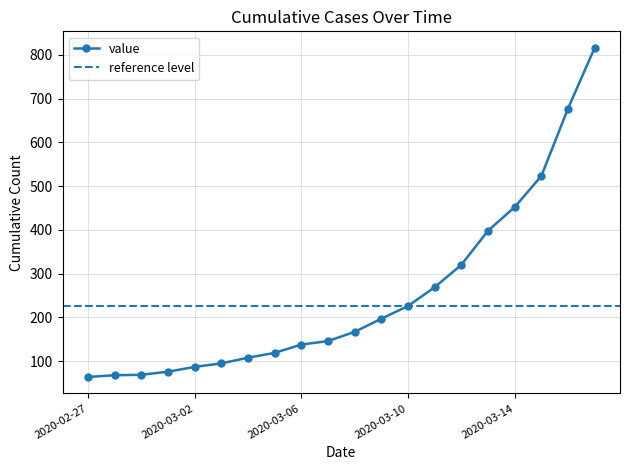

Is it true that the value at 2020-02-29 is 69?

True